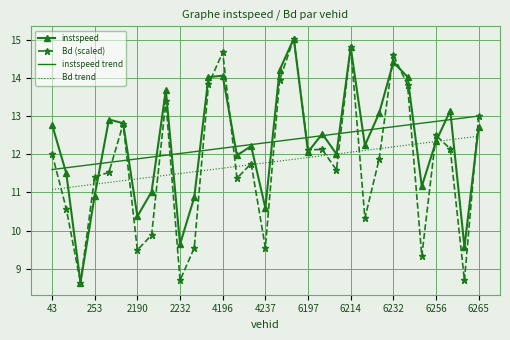

What is the lowest value of the Bd (scaled) series?

8.6